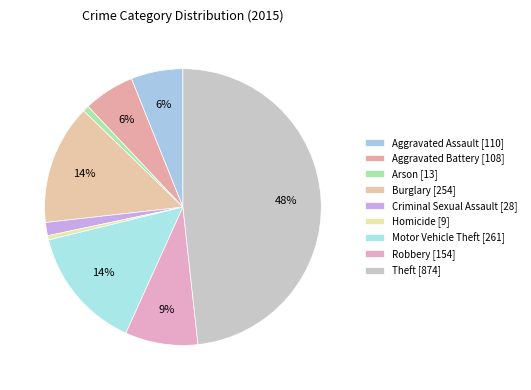

To the nearest percent, what is the combined percentage of Aggravated Assault and Theft?

54%